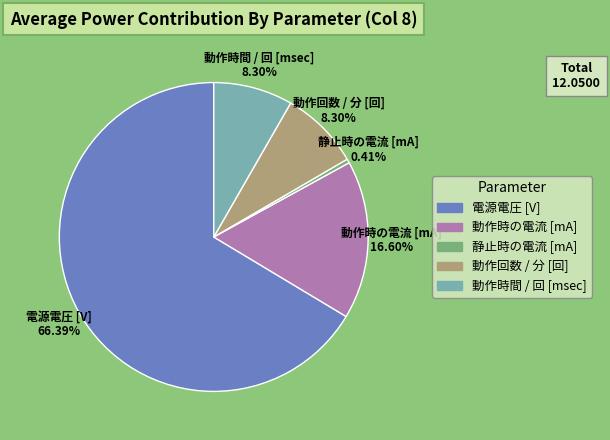

Which slice is the largest?

電源電圧 [V]